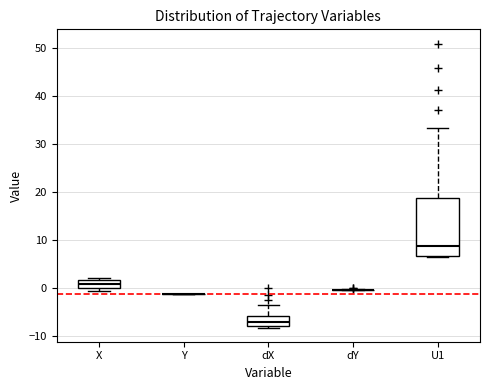

Reading left to right, transcribe this box plot: for each box, give where its median line is, the range the box spans, and where its two whiskers end, as read against the y-axis. The values are not printed on the chart, so give them approximately, as read against the axis.

X: median 1, box 0 to 2, whiskers -1 to 2 (just above the box's upper edge)
Y: box collapsed to a line at -1, whiskers -1 to -1
dX: median -7, box -8 to -6, whiskers -8 (just below the box's lower edge) to -4
dY: box collapsed to a line at 0, whiskers 0 to 0
U1: median 9, box 7 to 19, whiskers 6 to 33